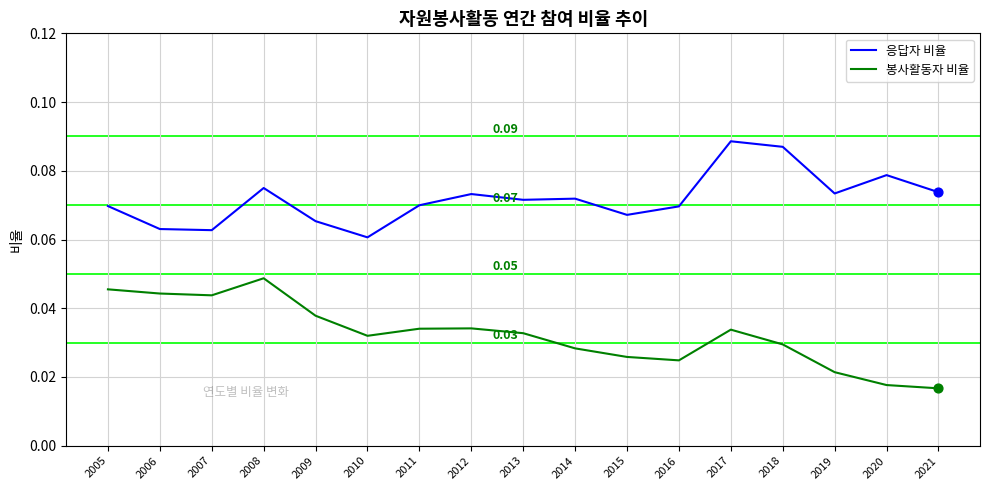

Is the value of 봉사활동자 비율 at 2010 greater than the value of 응답자 비율 at 2008?

No